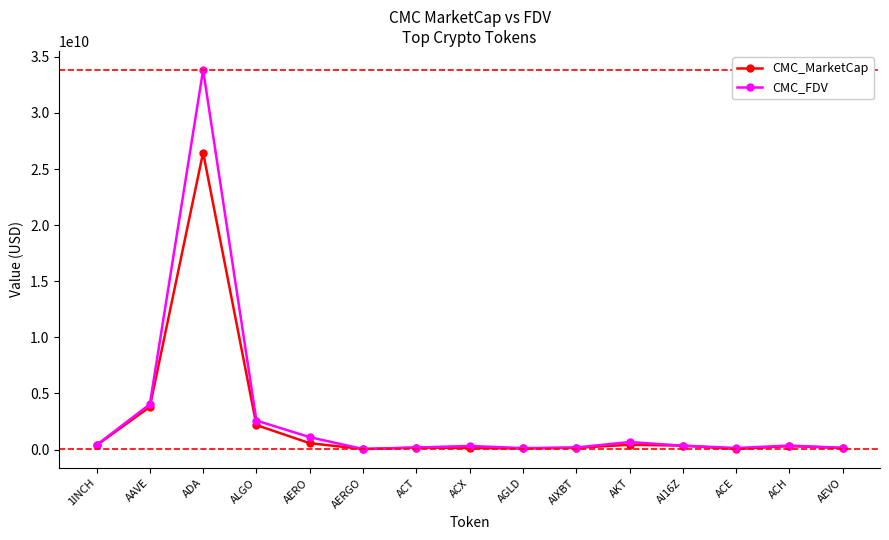

What are all the series names shown in the legend?

CMC_MarketCap, CMC_FDV